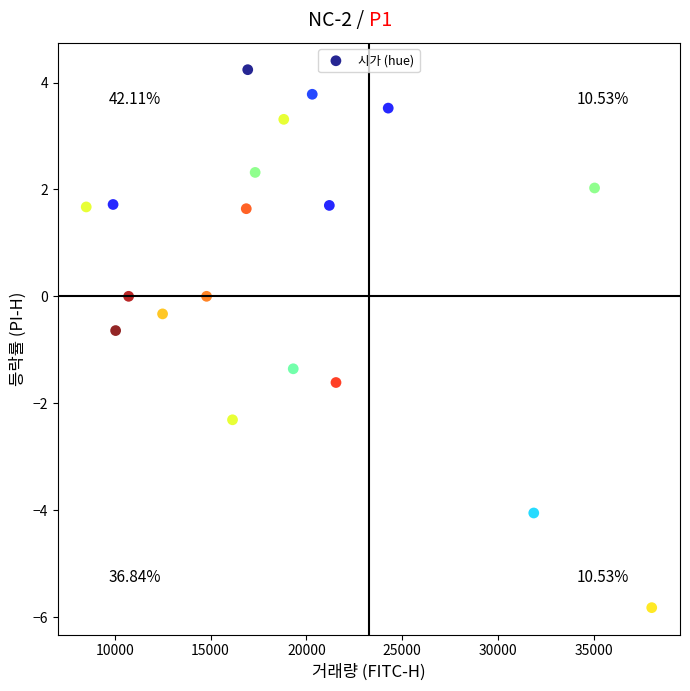

What is the range of X values (max minus min)?

29502.0